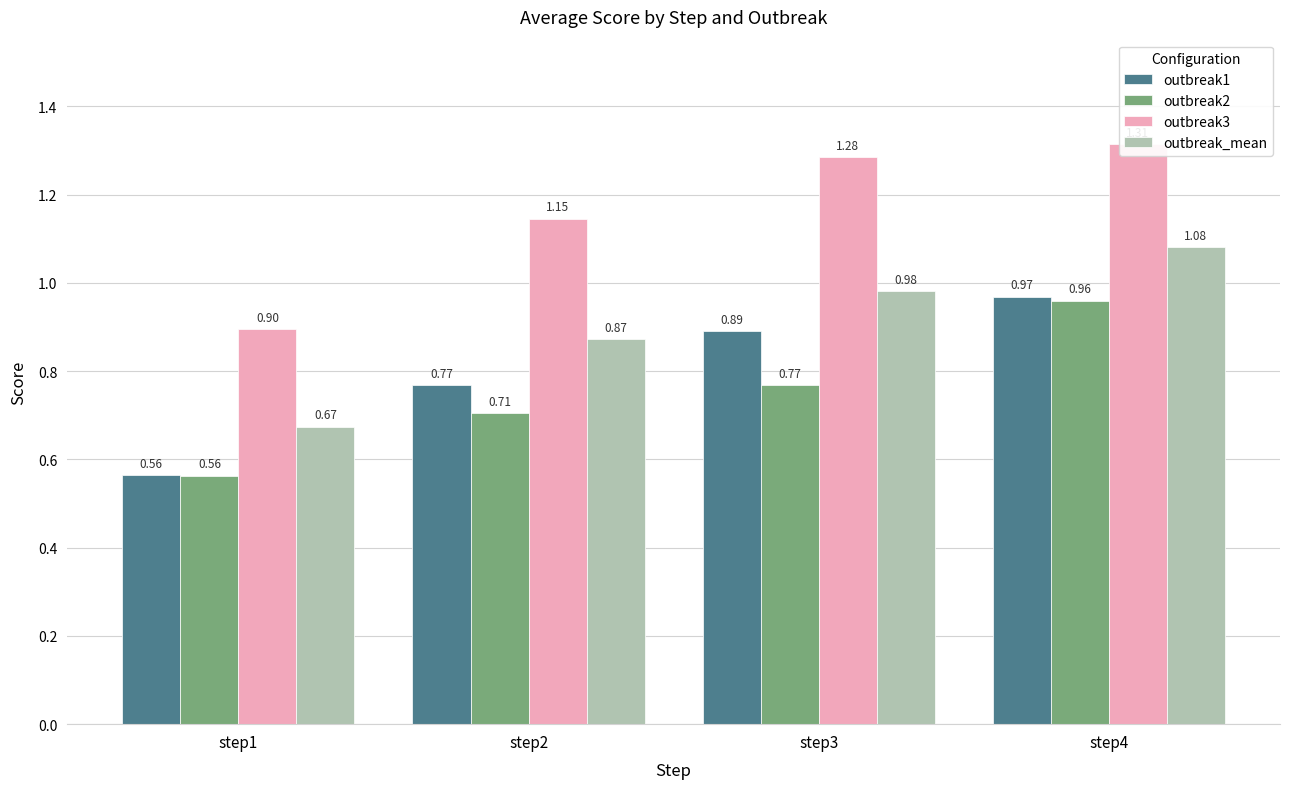

What is the difference between the outbreak1 values at step2 and step3?

0.1